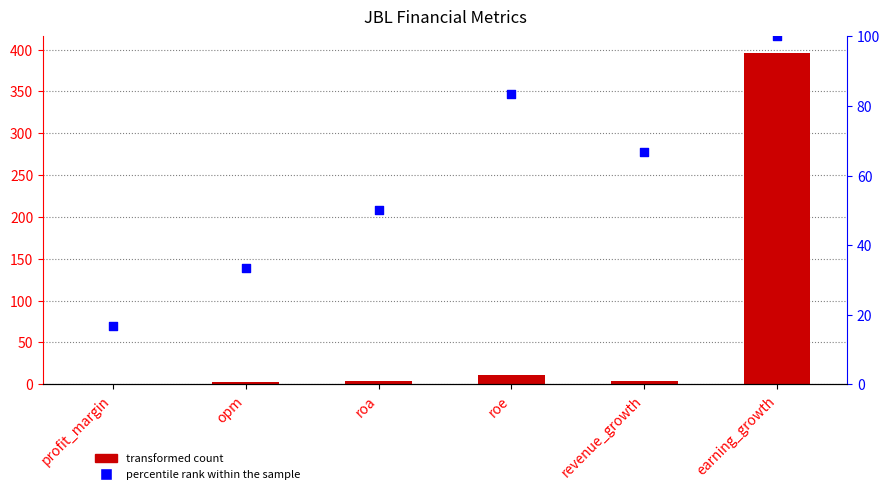

At which category is the sum across all series the highest?

earning_growth